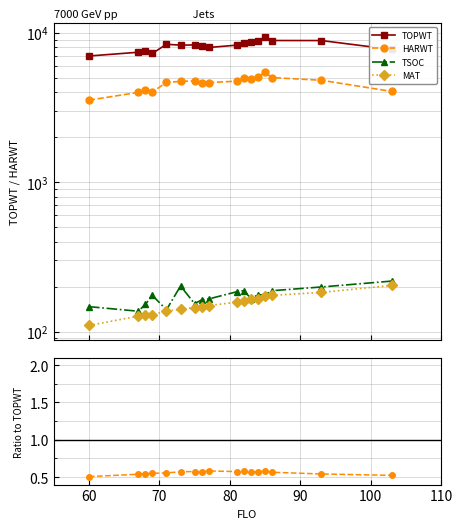

At how many categories does at least one series exceed 4039?

17